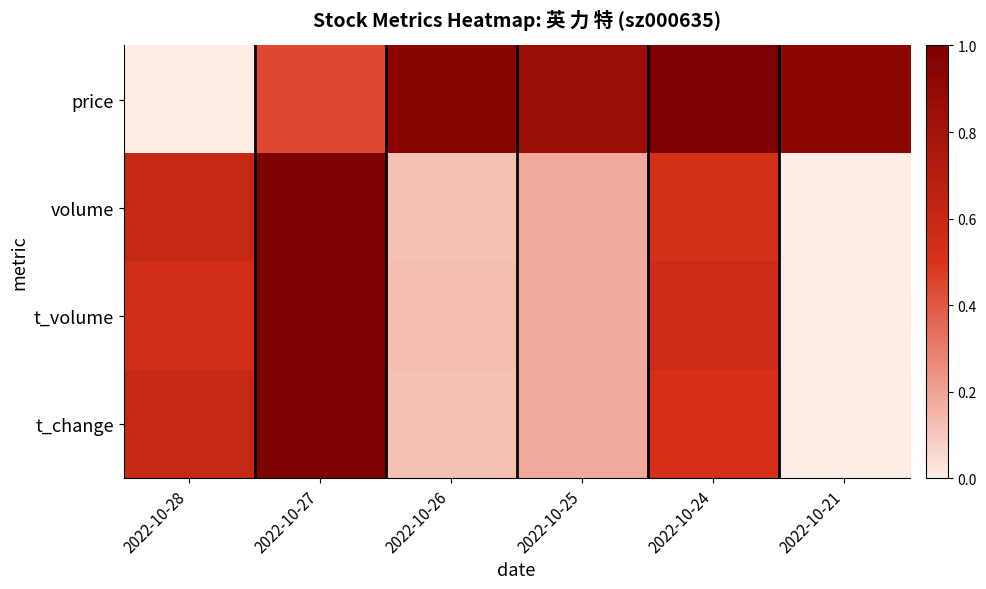

At which category does the chart reach its peak across all series?

2022-10-24